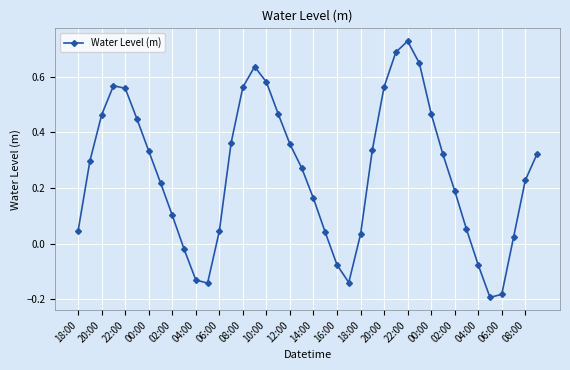

What is the difference between the second highest and second lowest values?

0.9